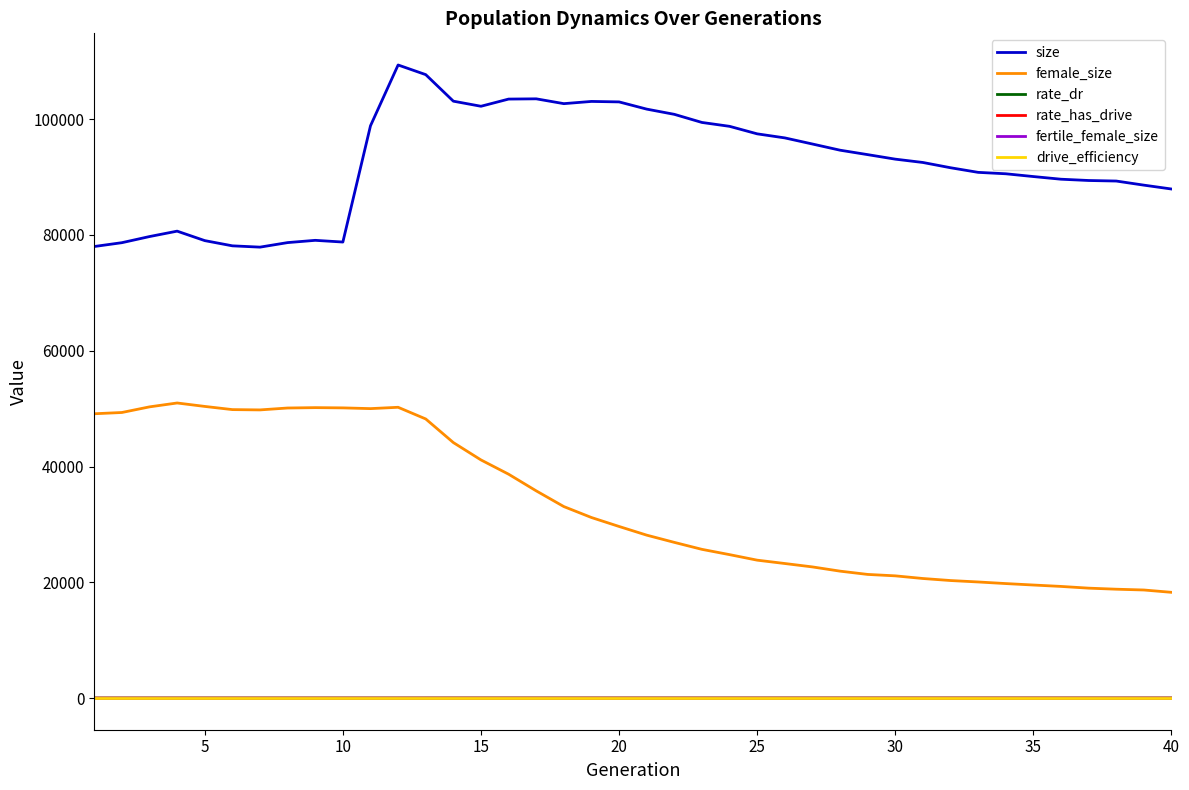

True or false: rate_has_drive and fertile_female_size intersect in this chart.

False